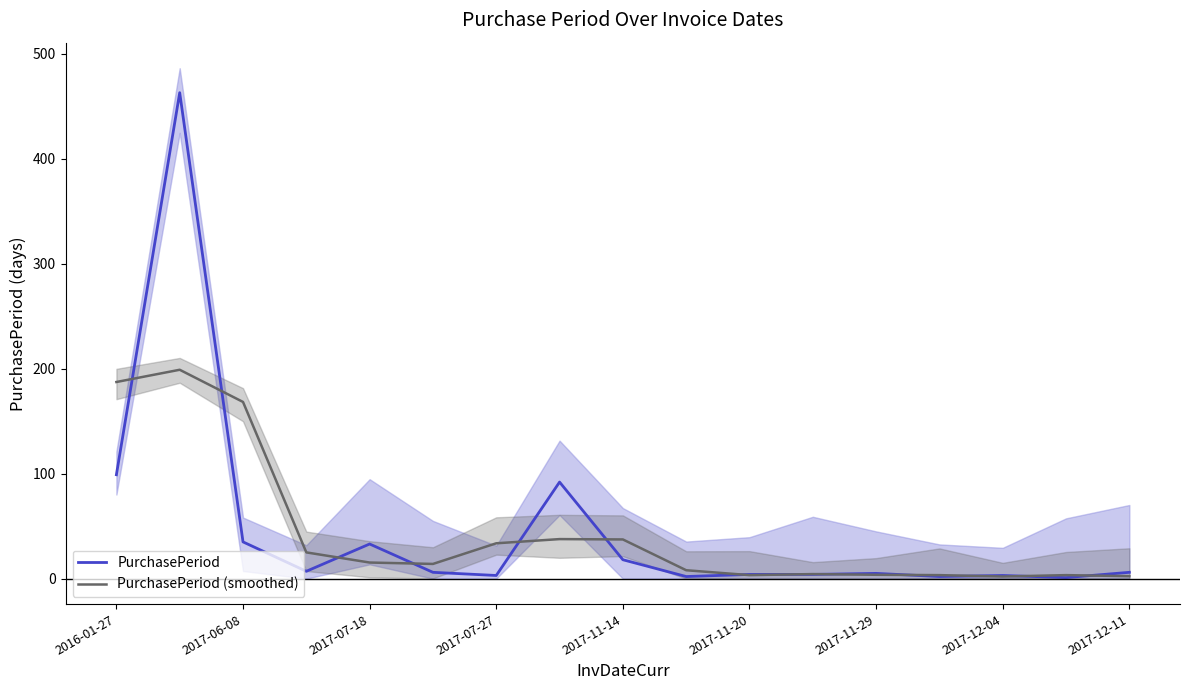

How many lines are shown in the chart?

2